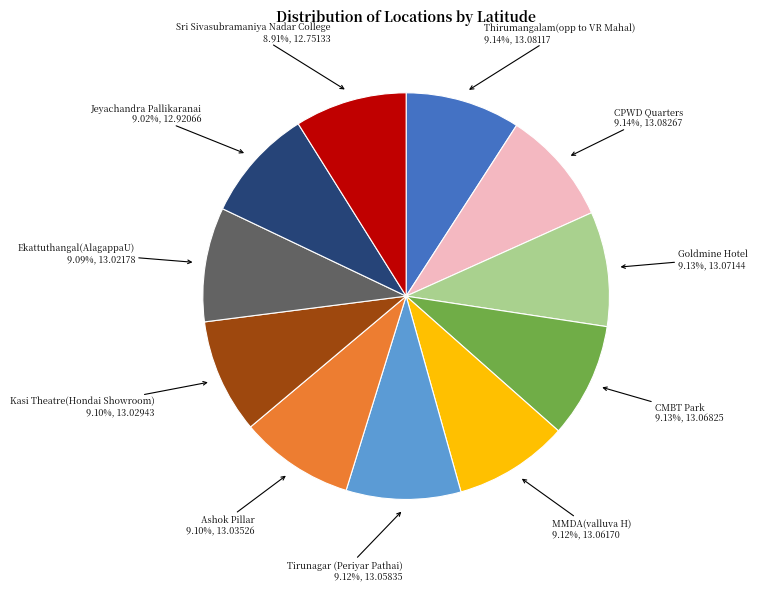

Count the number of slices in the pie.

11